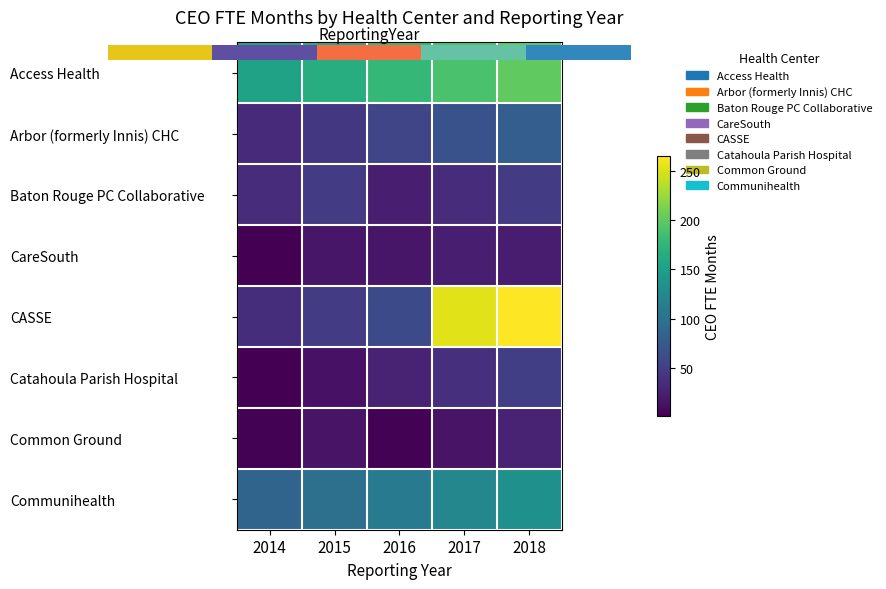

Where is Common Ground nearest to the value 15?

2015